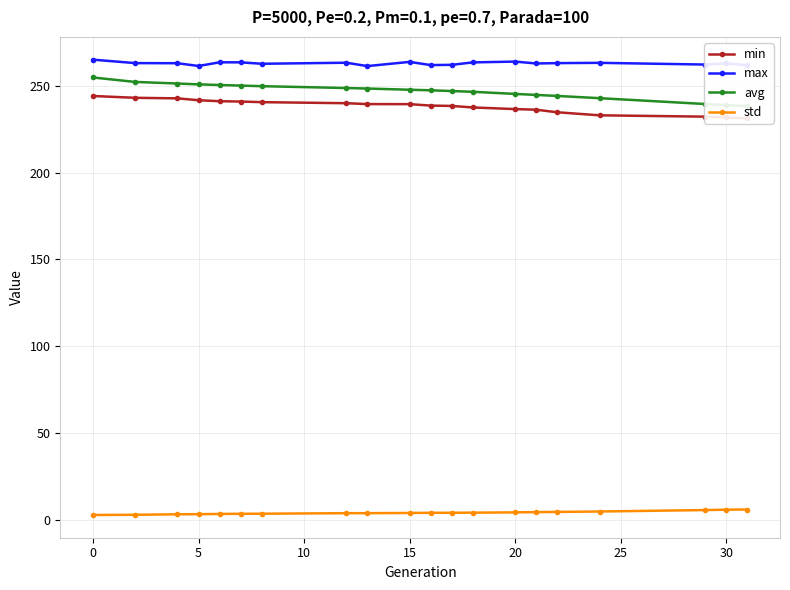

True or false: max and std cross at least once.

False